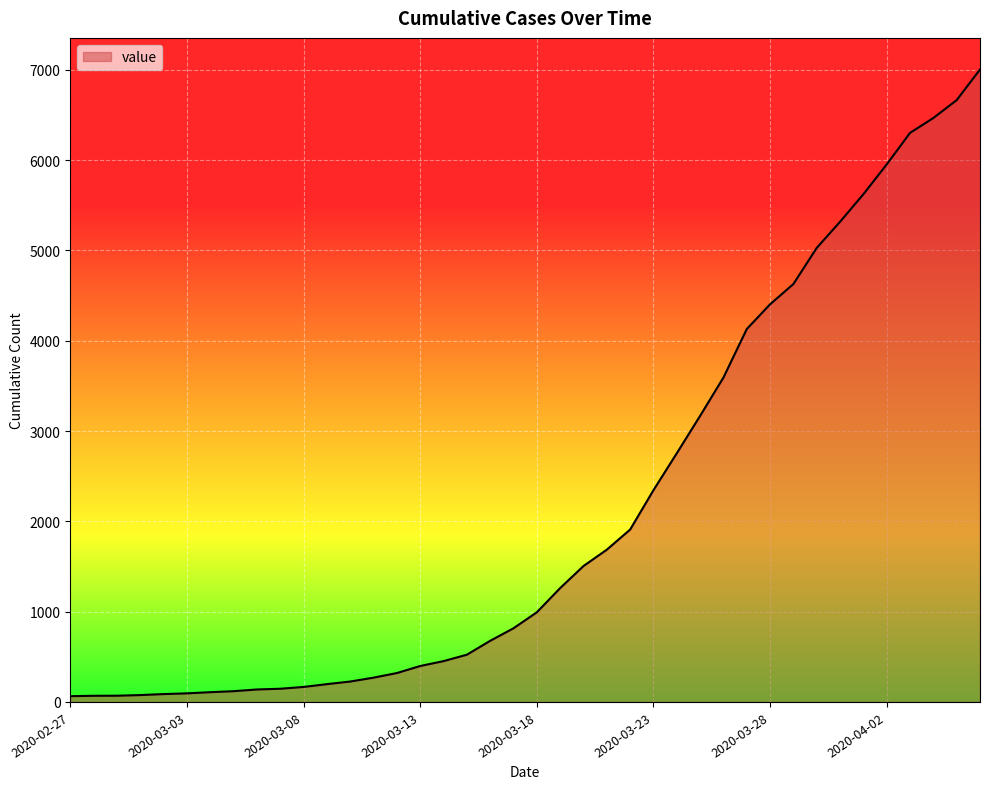

What is the maximum value shown in the chart?

7003